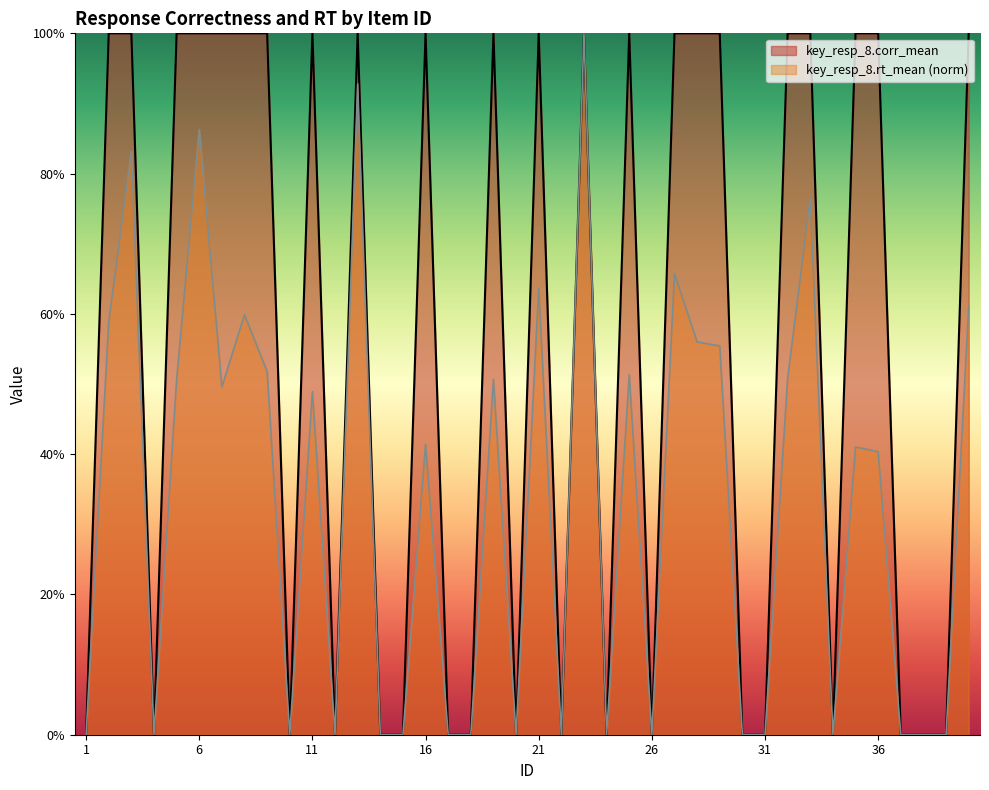

Reading left to right, extract all data points from this chart.

key_resp_8.corr_mean: 1=0.0	2=1.0	3=1.0	4=0.0	5=1.0	6=1.0	7=1.0	8=1.0	9=1.0	10=0.0	11=1.0	12=0.0	13=1.0	14=0.0	15=0.0	16=1.0	17=0.0	18=0.0	19=1.0	20=0.0	21=1.0	22=0.0	23=1.0	24=0.0	25=1.0	26=0.0	27=1.0	28=1.0	29=1.0	30=0.0	31=0.0	32=1.0	33=1.0	34=0.0	35=1.0	36=1.0	37=0.0	38=0.0	39=0.0	40=1.0
key_resp_8.rt_mean: 1=0.0	2=0.6	3=0.8	4=0.0	5=0.5	6=0.9	7=0.5	8=0.6	9=0.5	10=0.0	11=0.5	12=0.0	13=0.9	14=0.0	15=0.0	16=0.4	17=0.0	18=0.0	19=0.5	20=0.0	21=0.6	22=0.0	23=1.0	24=0.0	25=0.5	26=0.0	27=0.7	28=0.6	29=0.6	30=0.0	31=0.0	32=0.5	33=0.8	34=0.0	35=0.4	36=0.4	37=0.0	38=0.0	39=0.0	40=0.6